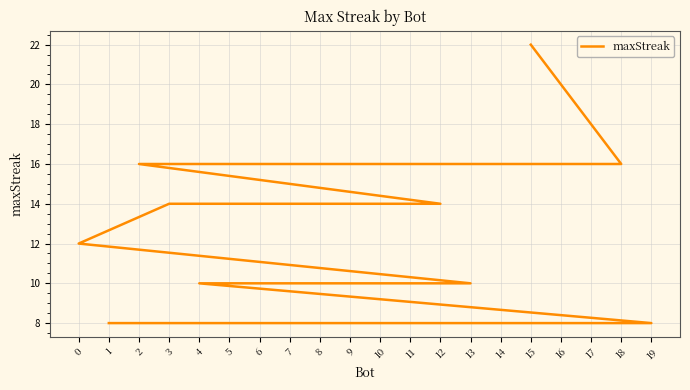

Count the number of values greater than 10.

9